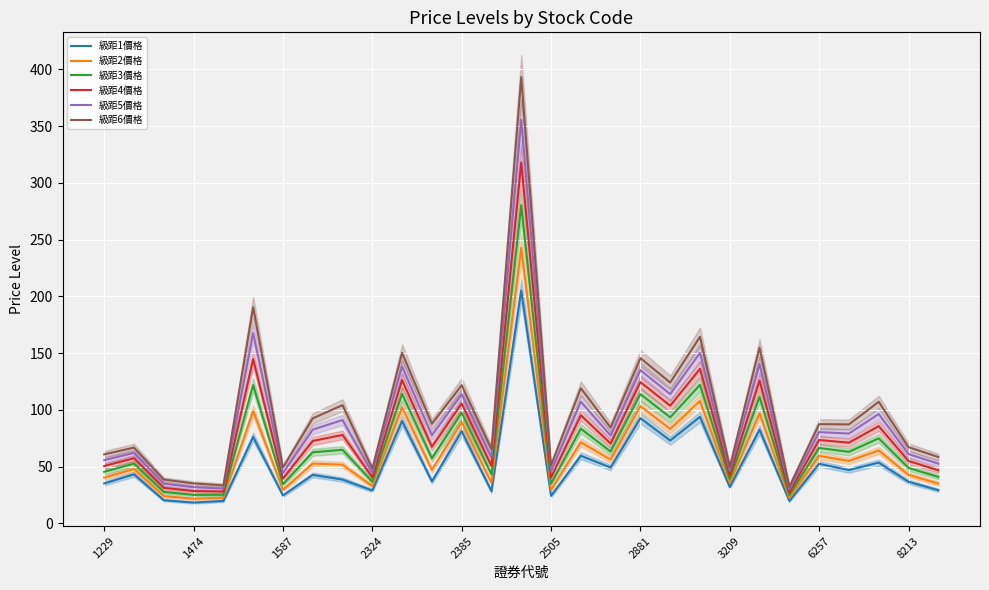

True or false: 級距3價格 and 級距6價格 intersect in this chart.

False